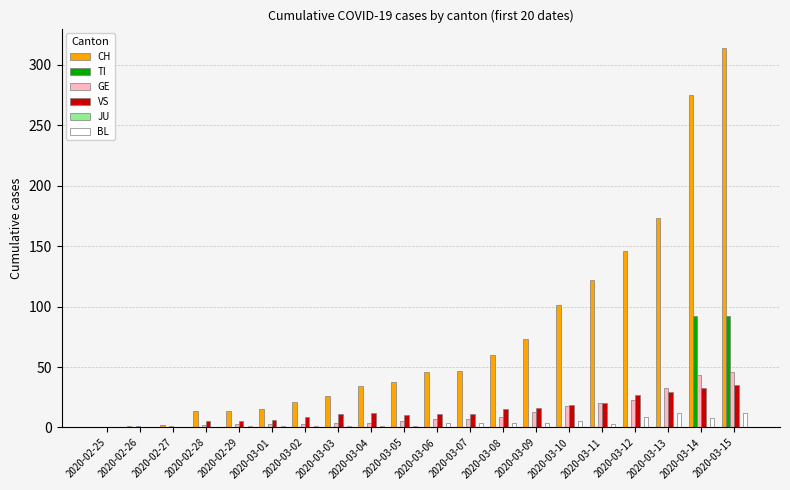

At which category is the sum across all series the highest?

2020-03-15